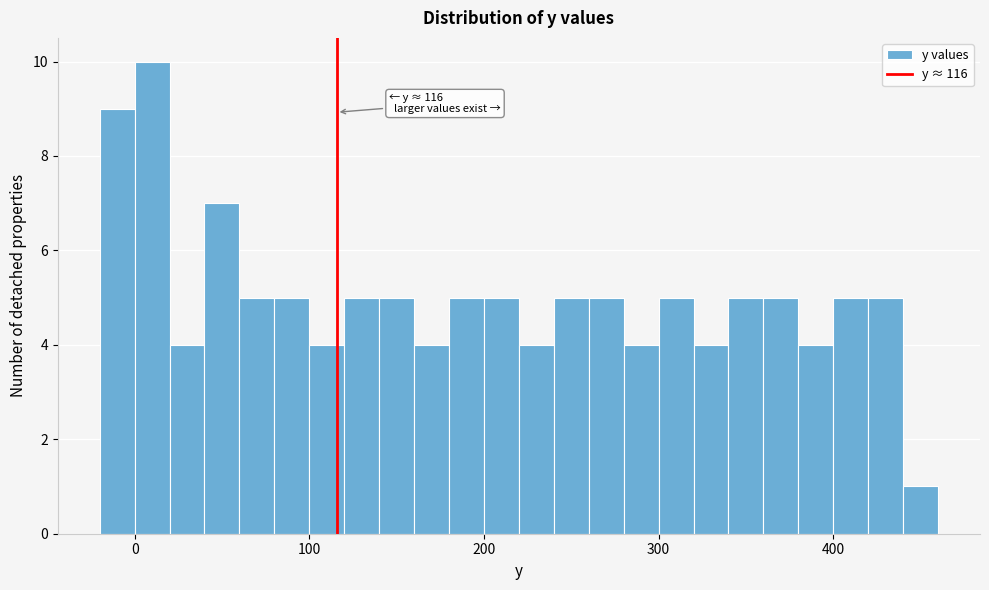

Read against the x-axis, roughly where is the centre of the tallest bar?

10